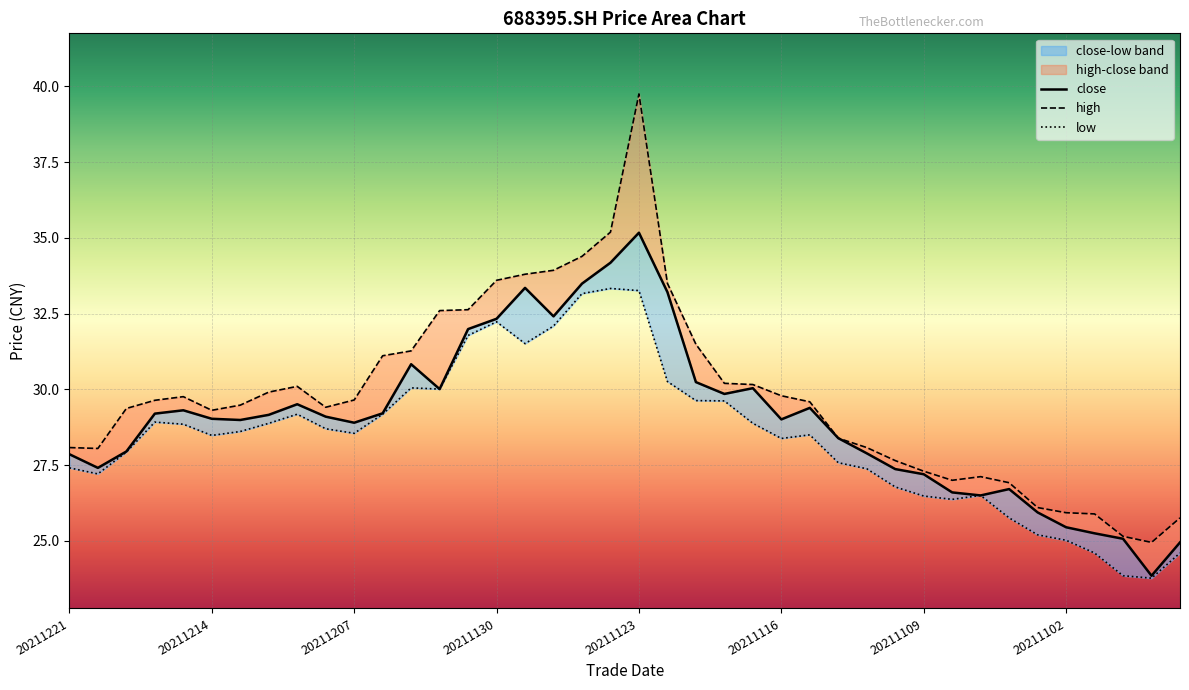

Is this an area chart (filled region under the line)?

No